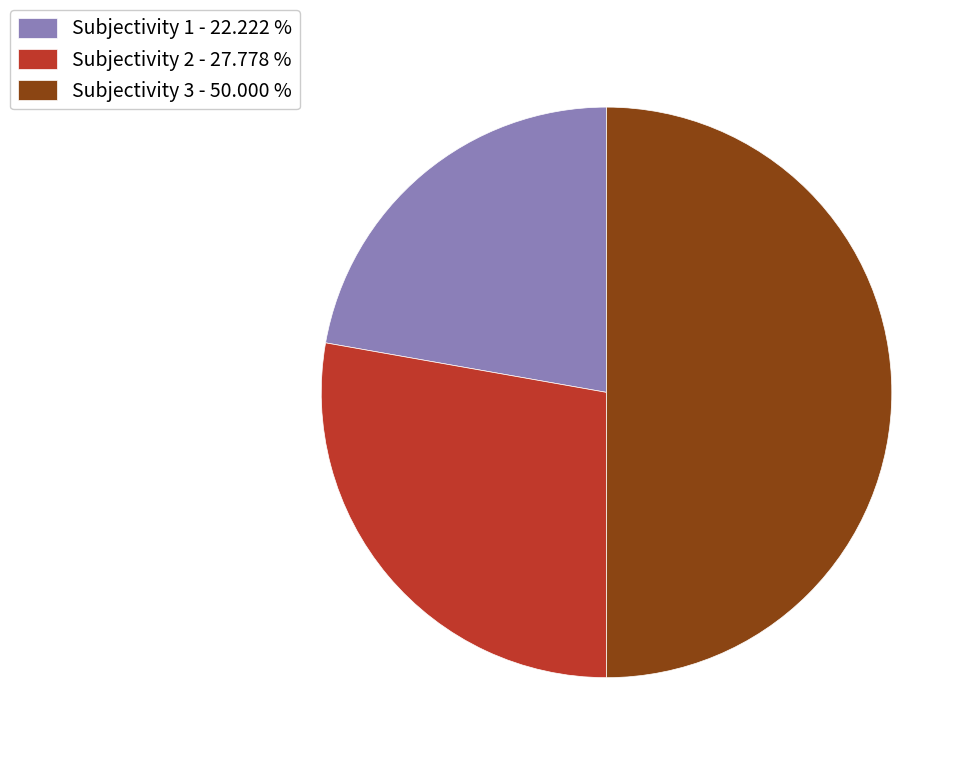

Which slice is the largest?

Subjectivity 3